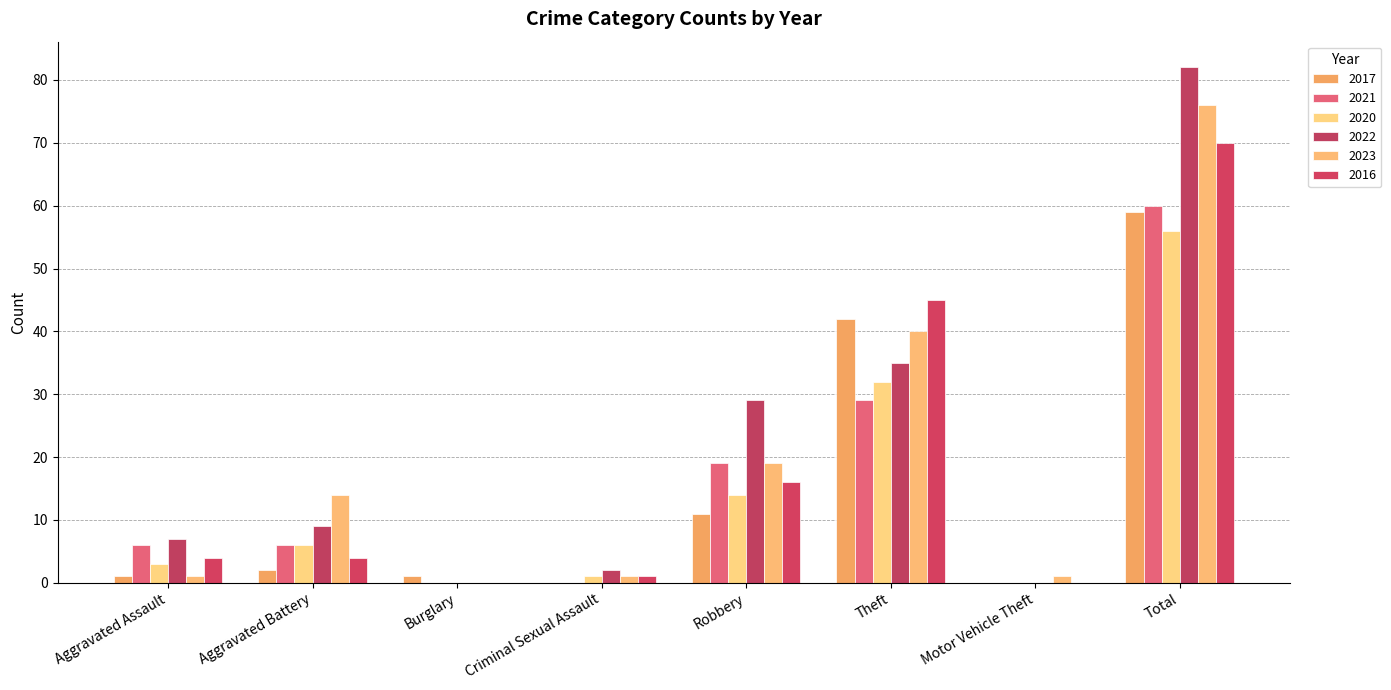

Are the bars grouped side by side (vs. stacked)?

Yes